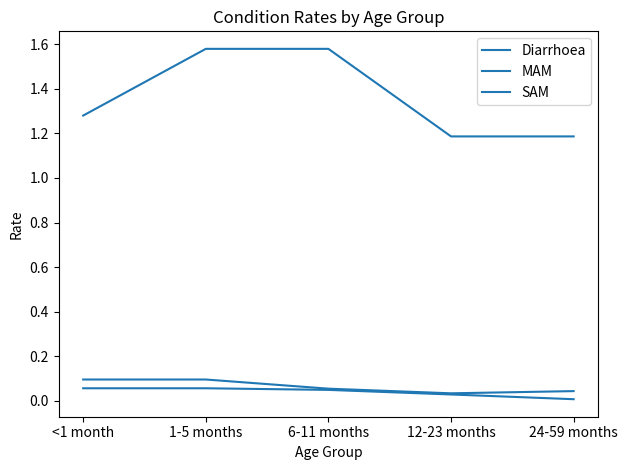

How many lines are shown in the chart?

3